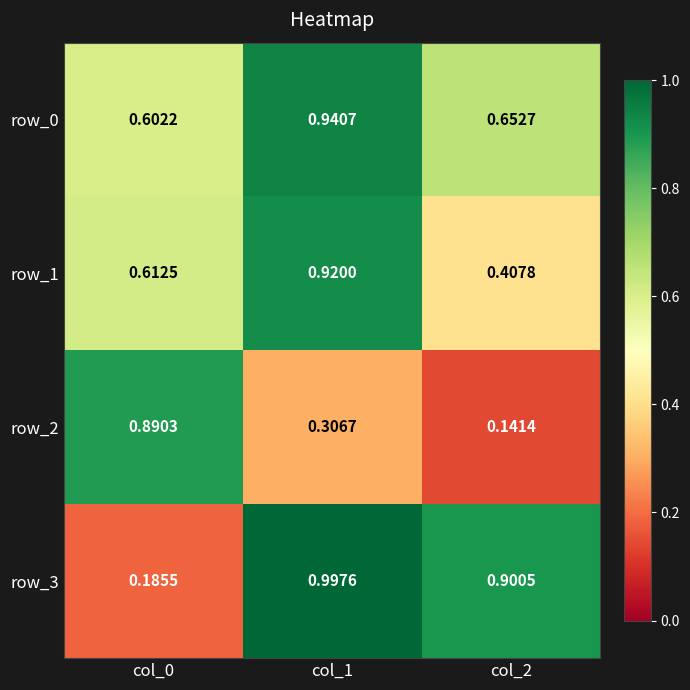

At which category is the sum across all series the highest?

col_1